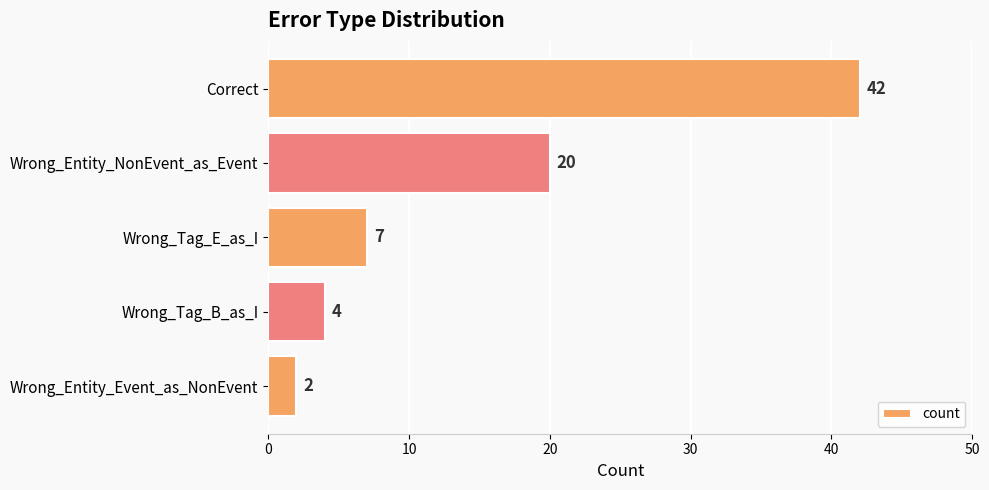

What is the difference between the second highest and second lowest values?

16